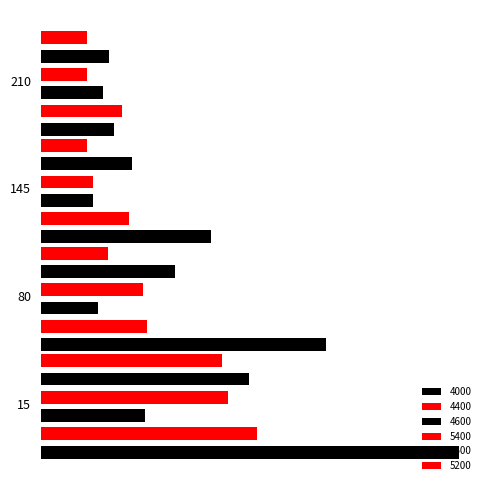

At which label does 4600 reach its peak?

15